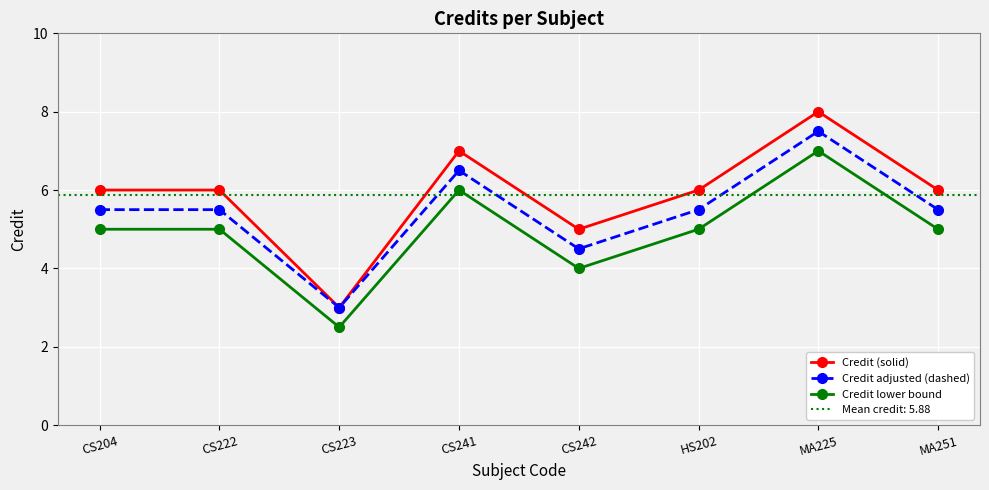

What are all the series names shown in the legend?

Credit (solid), Credit adjusted (dashed), Credit lower bound